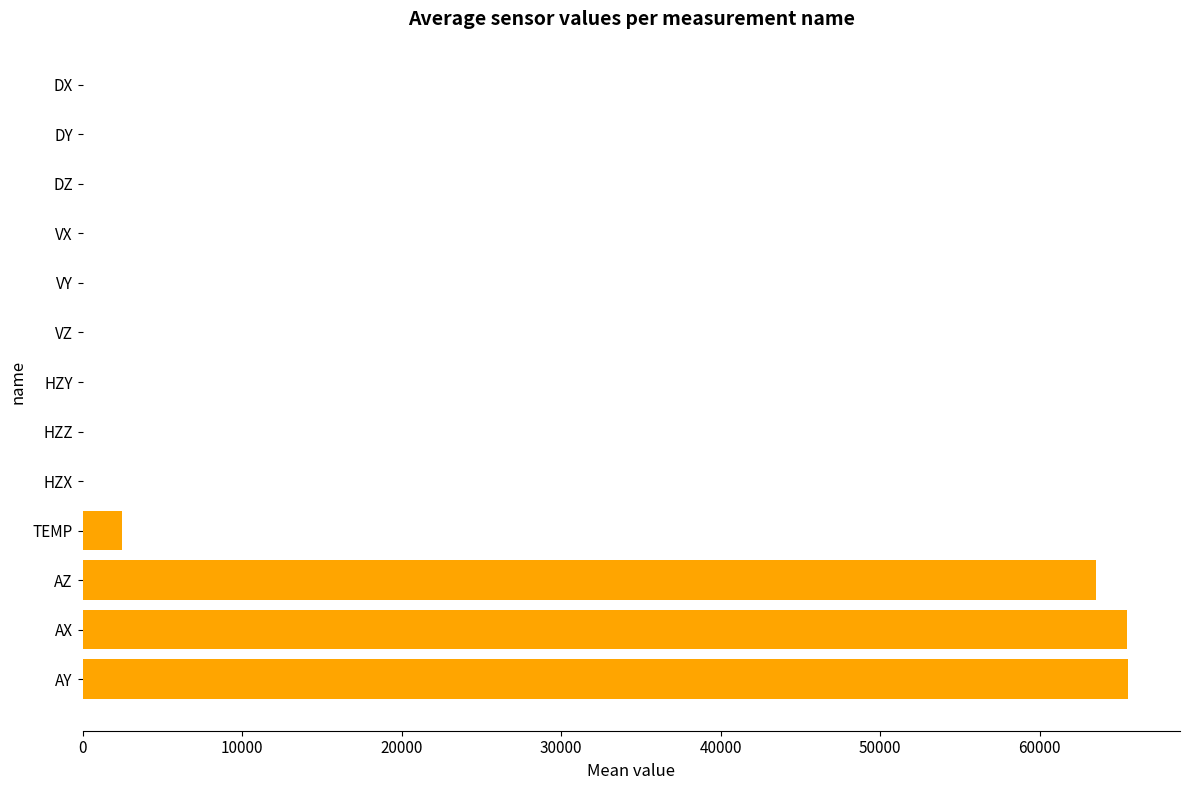

What is the average value?

15155.1